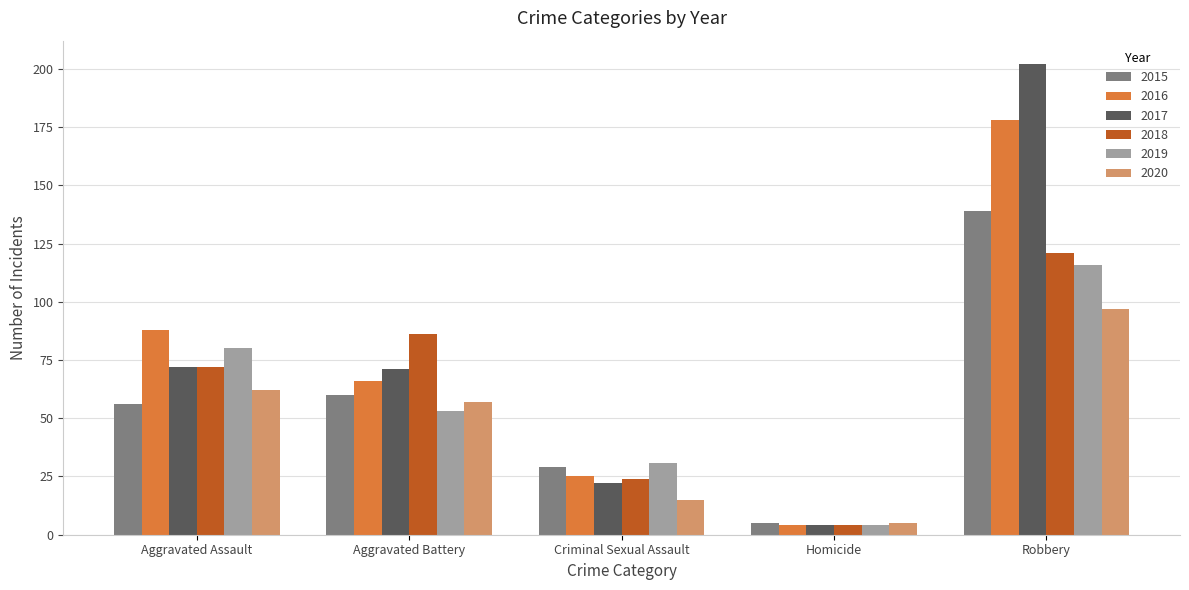

At how many categories does at least one series exceed 152?

1